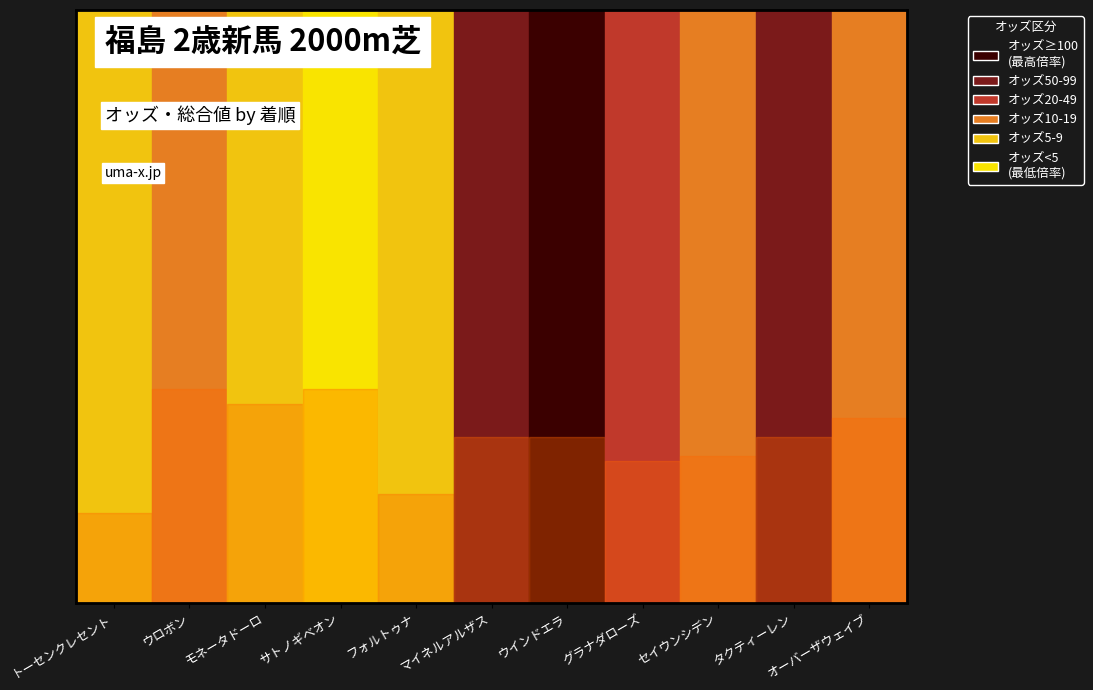

Reading right to left, extract all data points from this chart.

オッズ: オーバーザウェイブ=18.9	タクティーレン=95.2	セイウンシデン=11.4	グラナダローズ=22.8	ウインドエラ=140.5	マイネルアルザス=66.0	フォルトゥナ=6.1	サトノギベオン=2.6	モネータドーロ=5.5	ウロボン=12.3	トーセンクレセント=5.8
総合値: オーバーザウェイブ=39.0	タクティーレン=35.0	セイウンシデン=31.0	グラナダローズ=30.0	ウインドエラ=35.0	マイネルアルザス=35.0	フォルトゥナ=23.0	サトノギベオン=45.0	モネータドーロ=42.0	ウロボン=45.0	トーセンクレセント=19.0